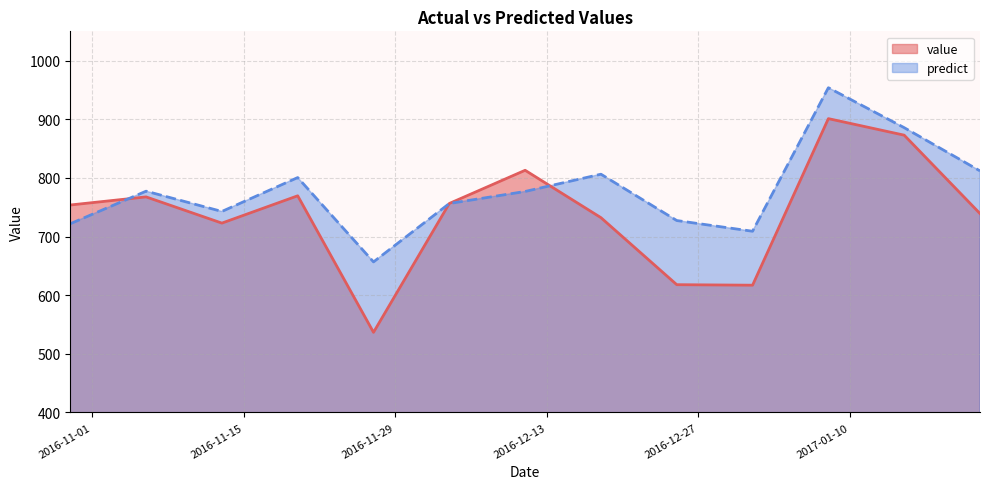

Does the chart have visible grid lines?

Yes